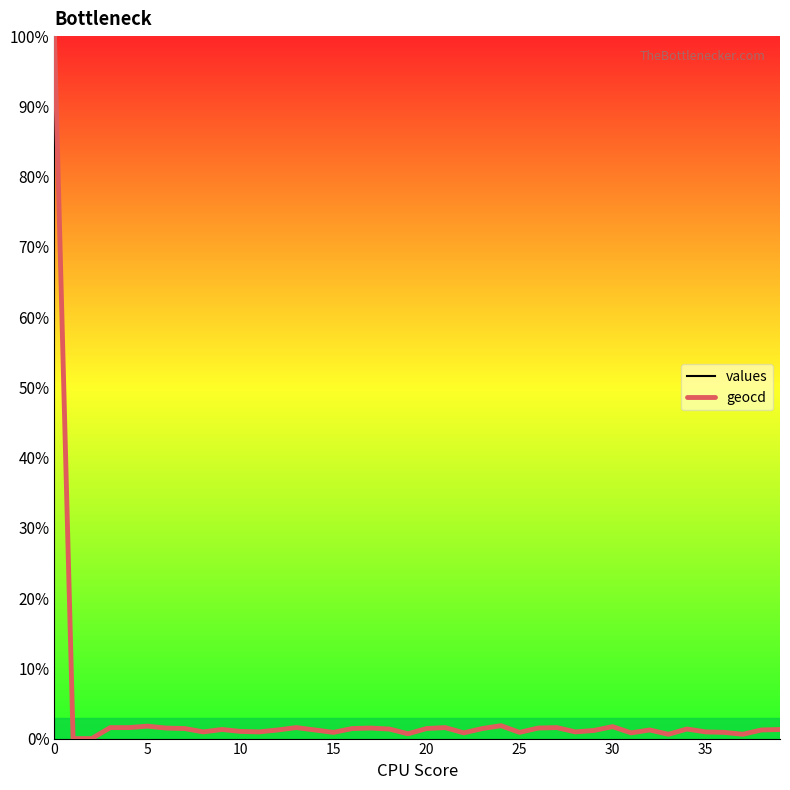

What is the highest value of the geocd series?

100.0